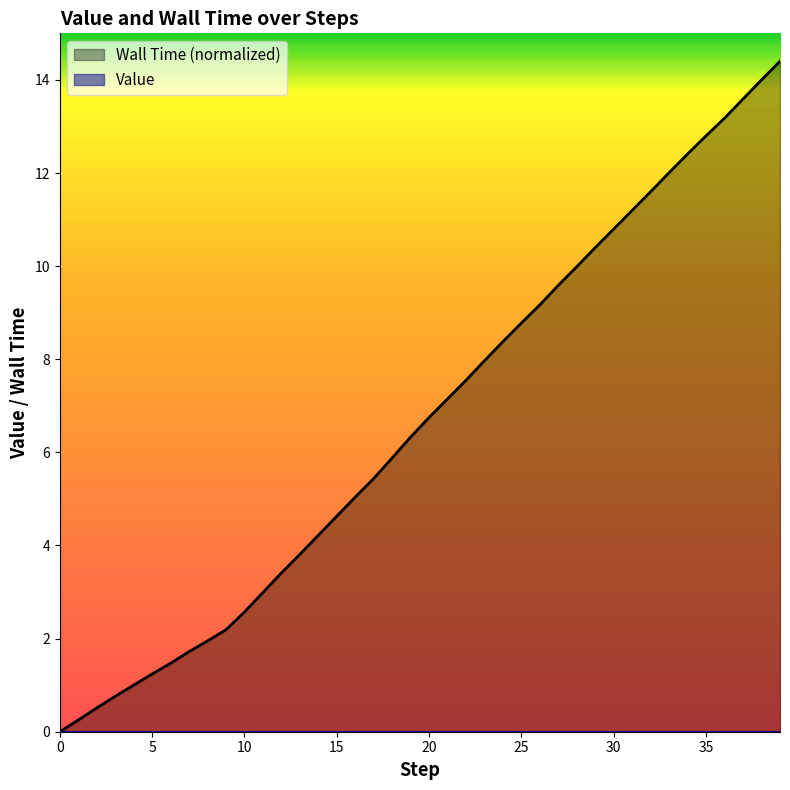

Reading left to right, what are all the values shown in this chart?

0.0	0.2	0.5	0.8	1.0	1.2	1.5	1.7	1.9	2.2	2.6	3.0	3.4	3.8	4.2	4.6	5.0	5.4	5.9	6.3	6.8	7.2	7.5	8.0	8.4	8.8	9.2	9.6	10.0	10.4	10.8	11.2	11.6	12.0	12.4	12.8	13.2	13.6	14.0	14.4